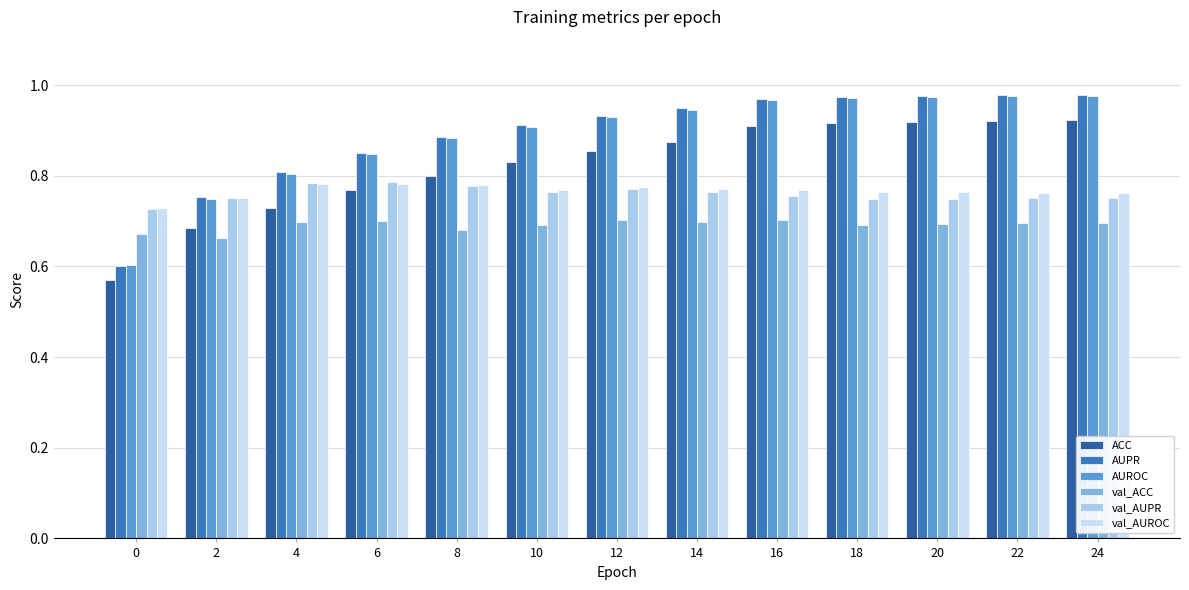

Reading right to left, transcribe all the data shown in this chart.

ACC: 0.9	0.9	0.9	0.9	0.9	0.9	0.9	0.8	0.8	0.8	0.7	0.7	0.6
AUPR: 1.0	1.0	1.0	1.0	1.0	0.9	0.9	0.9	0.9	0.9	0.8	0.8	0.6
AUROC: 1.0	1.0	1.0	1.0	1.0	0.9	0.9	0.9	0.9	0.8	0.8	0.7	0.6
val_ACC: 0.7	0.7	0.7	0.7	0.7	0.7	0.7	0.7	0.7	0.7	0.7	0.7	0.7
val_AUPR: 0.8	0.8	0.7	0.7	0.8	0.8	0.8	0.8	0.8	0.8	0.8	0.8	0.7
val_AUROC: 0.8	0.8	0.8	0.8	0.8	0.8	0.8	0.8	0.8	0.8	0.8	0.8	0.7